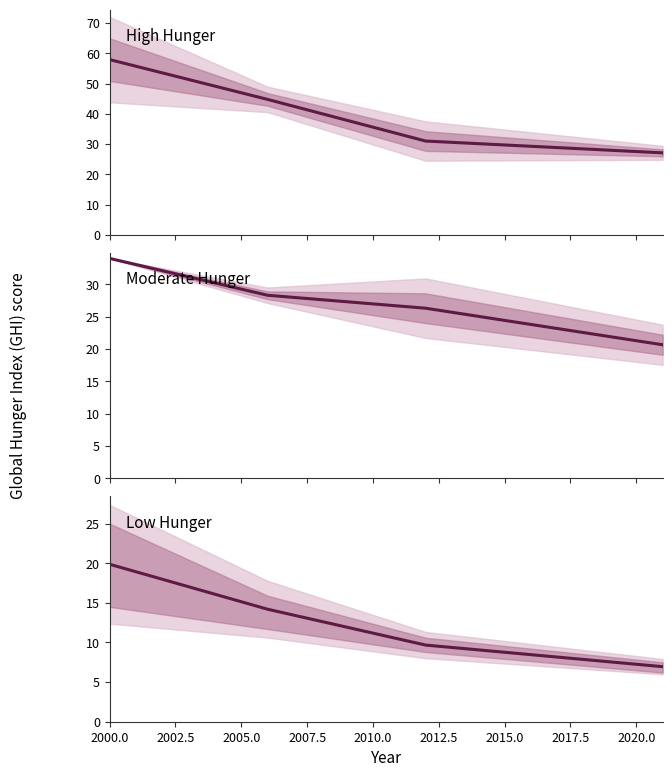

How many values in the Low Hunger series exceed 14?

2